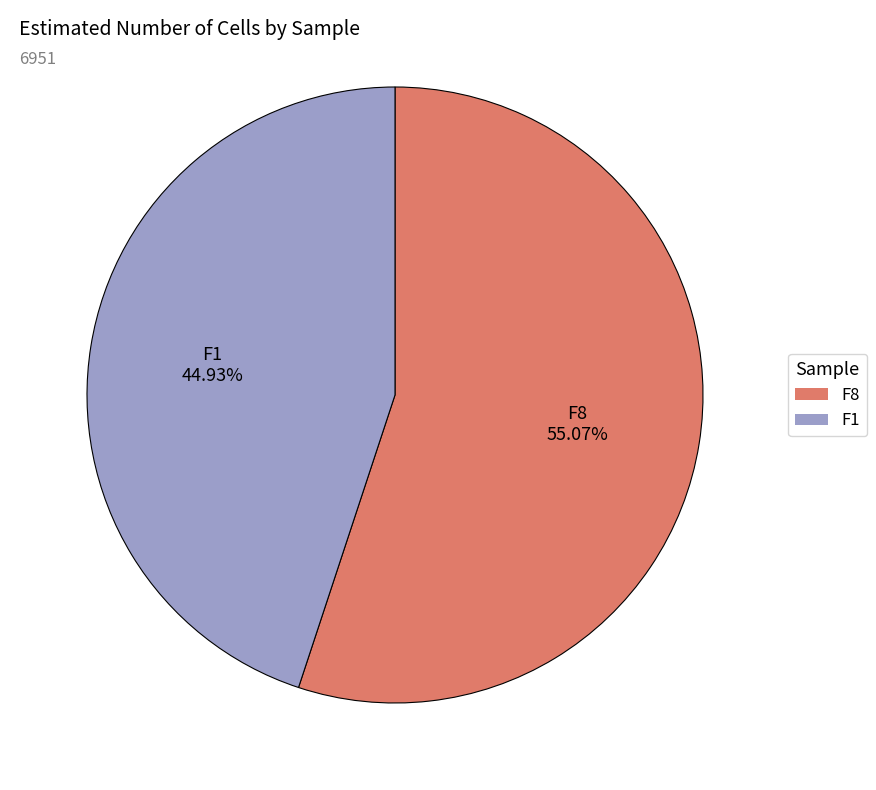

Does F1 represent more than half of the total?

No